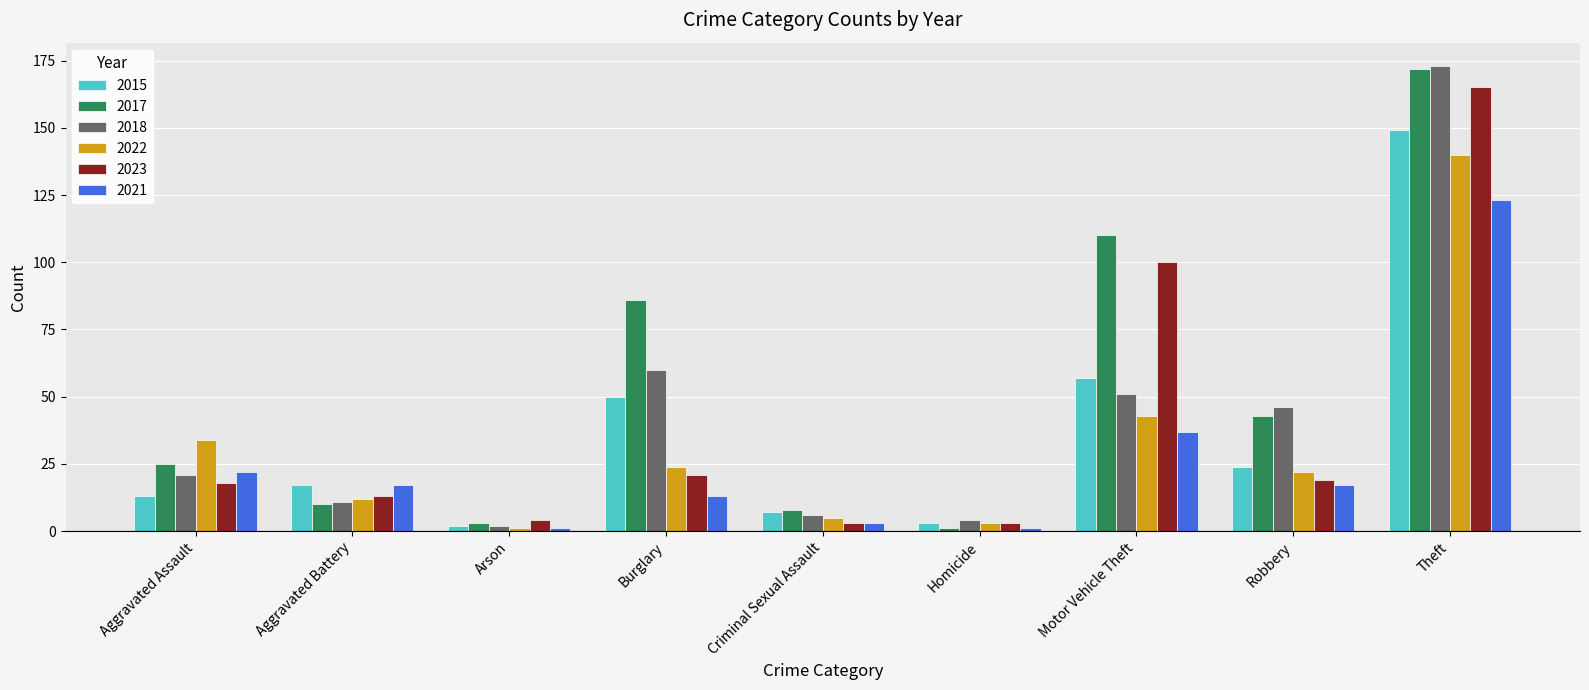

How many values in the 2017 series are below 25?

4